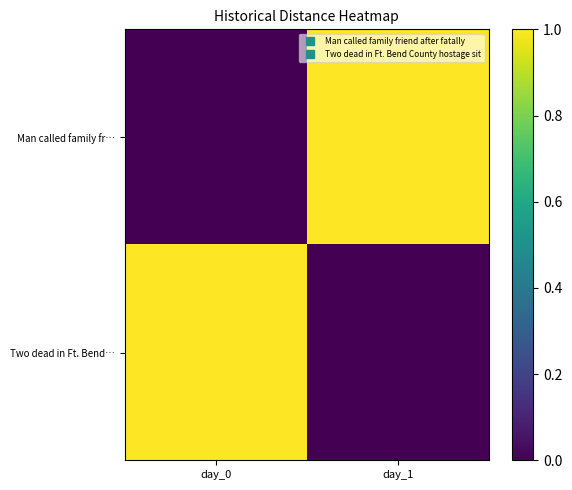

Which label corresponds to the largest value in the chart?

day_1